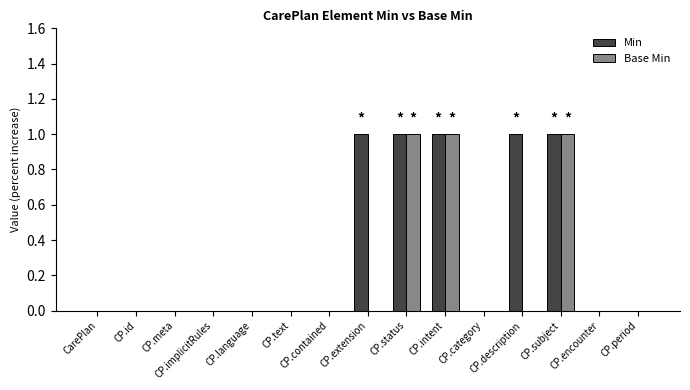

What is the difference between the Min values at CarePlan and CP.description?

1